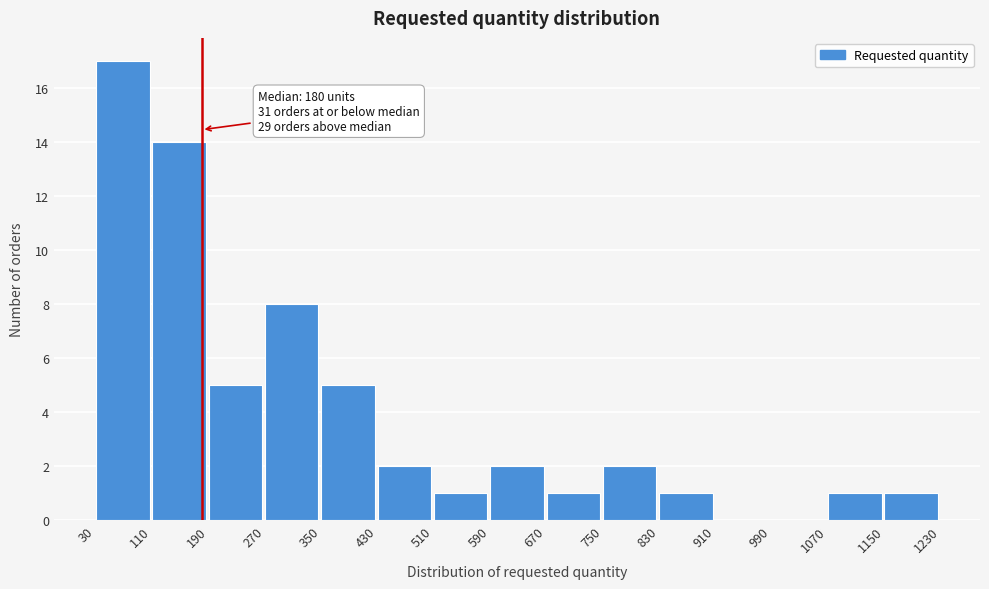

Which range on the x-axis has the tallest bar?

30 to 110